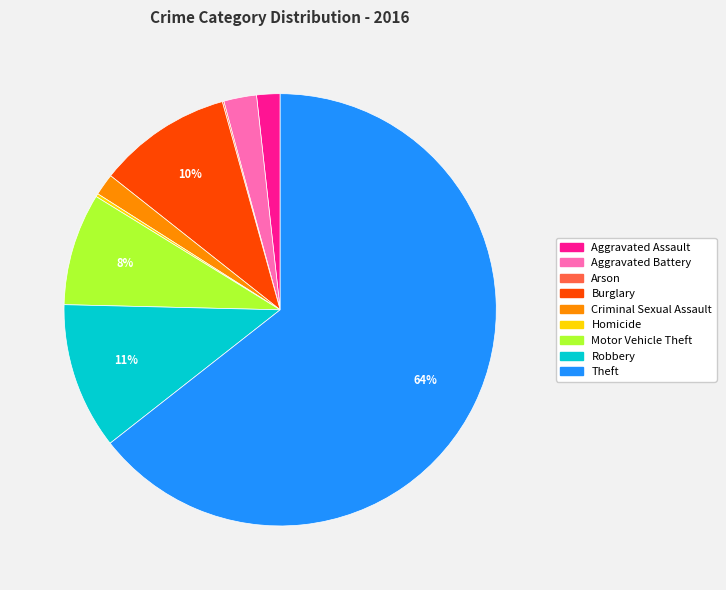

Which slice is the largest?

Theft